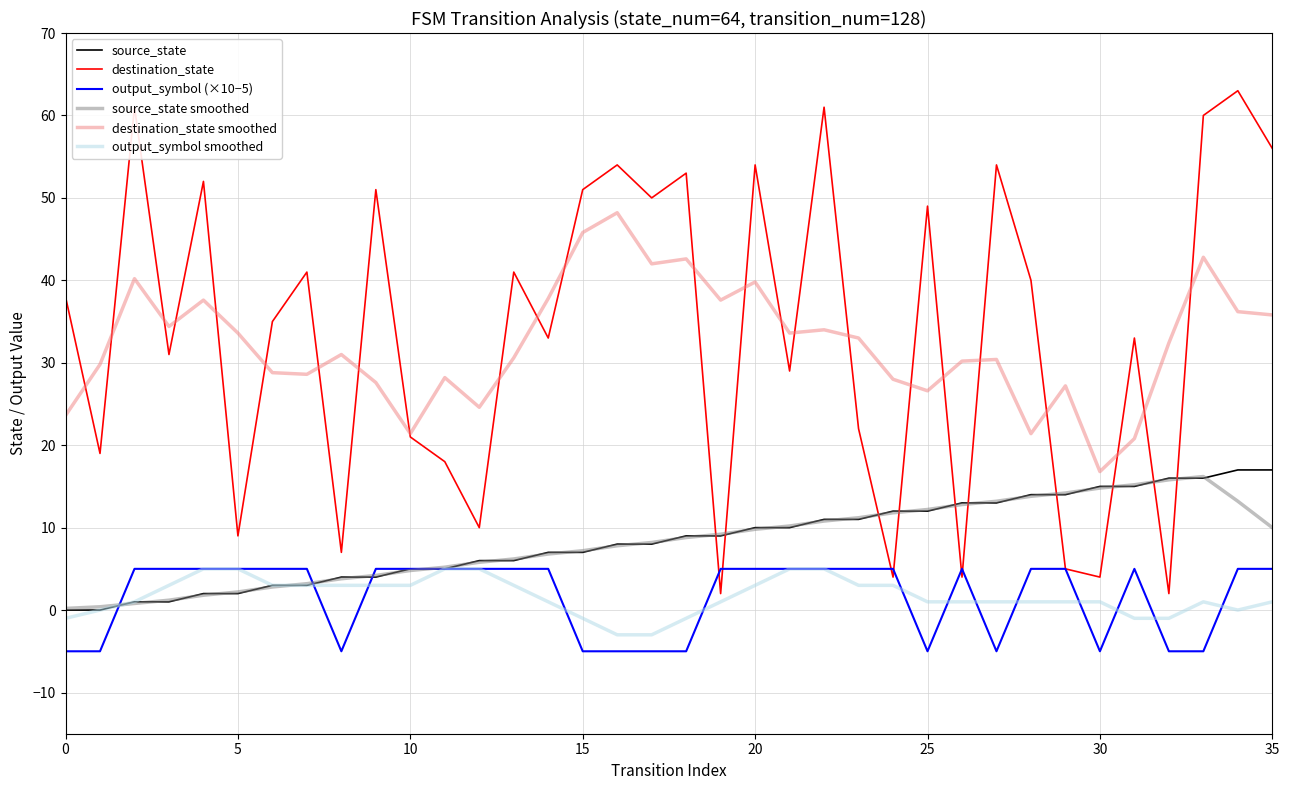

True or false: destination_state smoothed and source_state smoothed intersect in this chart.

False